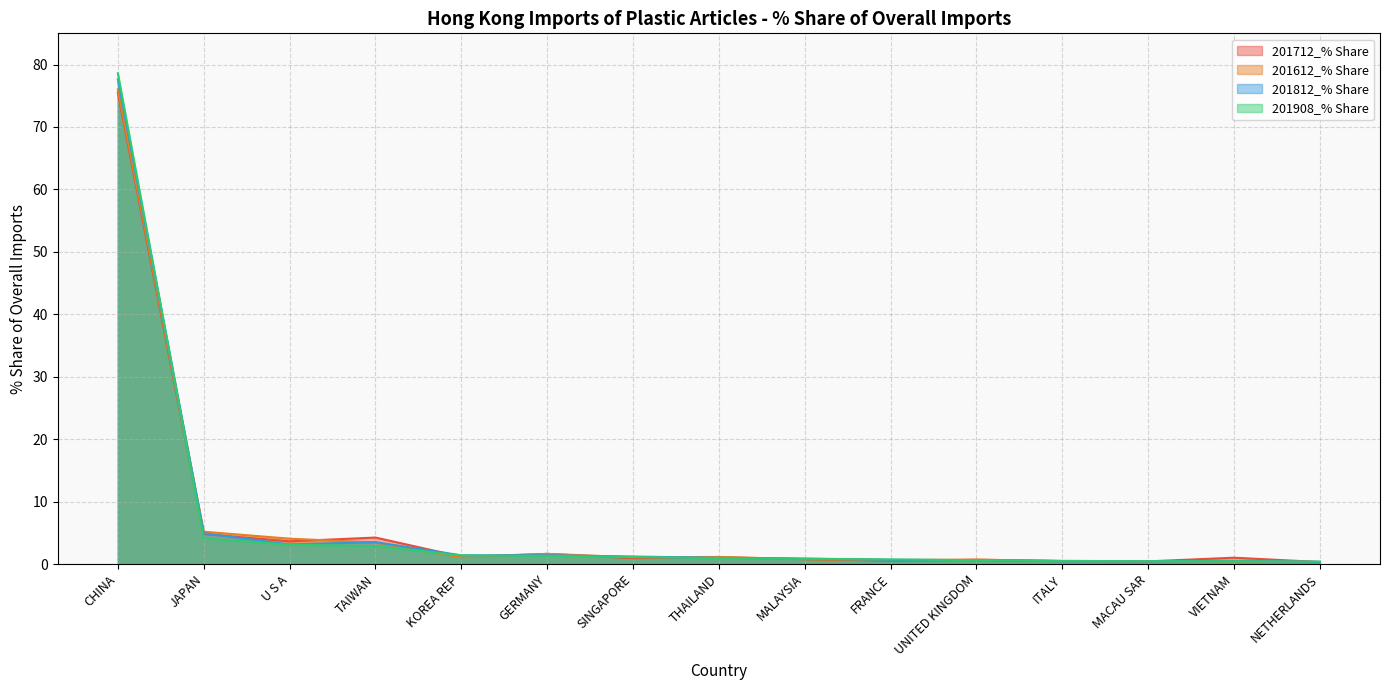

List the series in order of their peak value, lowest first.

201712_% Share, 201612_% Share, 201812_% Share, 201908_% Share